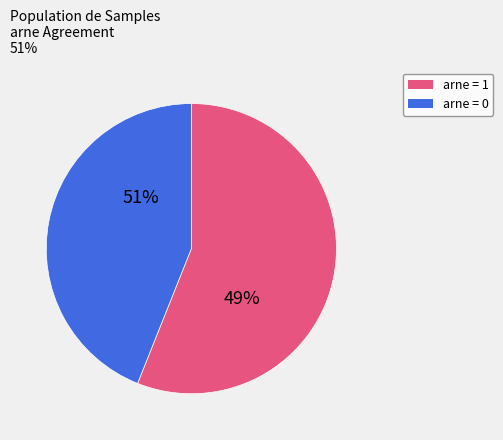

To the nearest percent, what percentage of the pie is arne=0?

44%